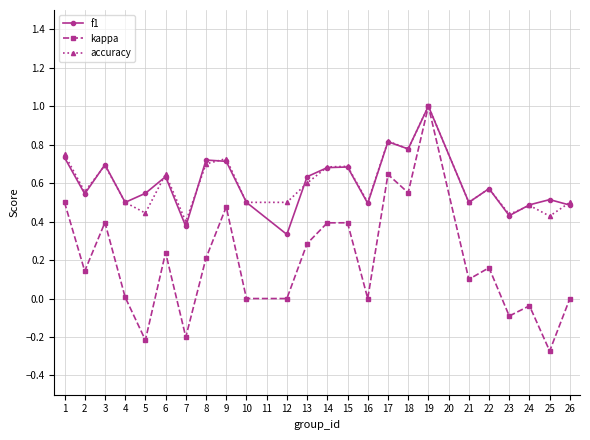

What is the highest value of the kappa series?

1.0